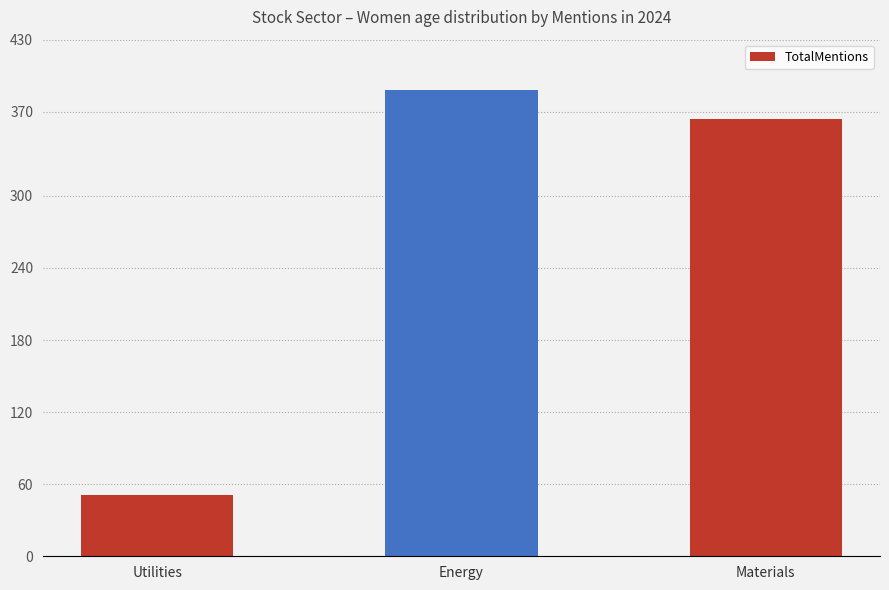

Between Energy and Utilities, which is larger?

Energy